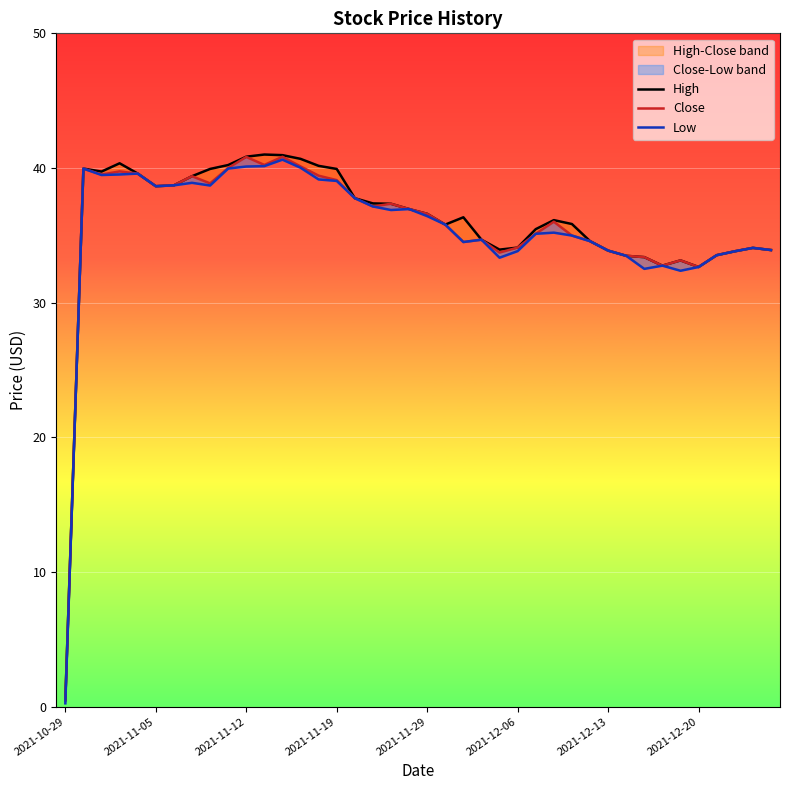

The Low series shows 50.8 at 33. True or false?

False